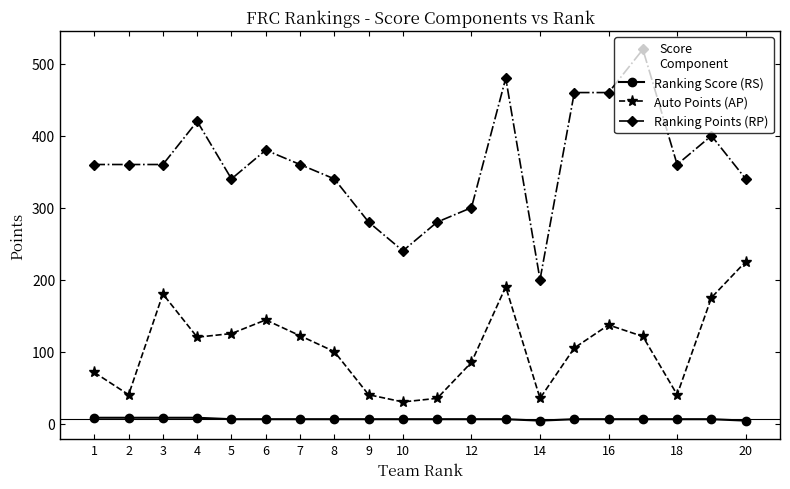

True or false: Auto Points (AP) has more than 0 points higher than both neighbors.

True